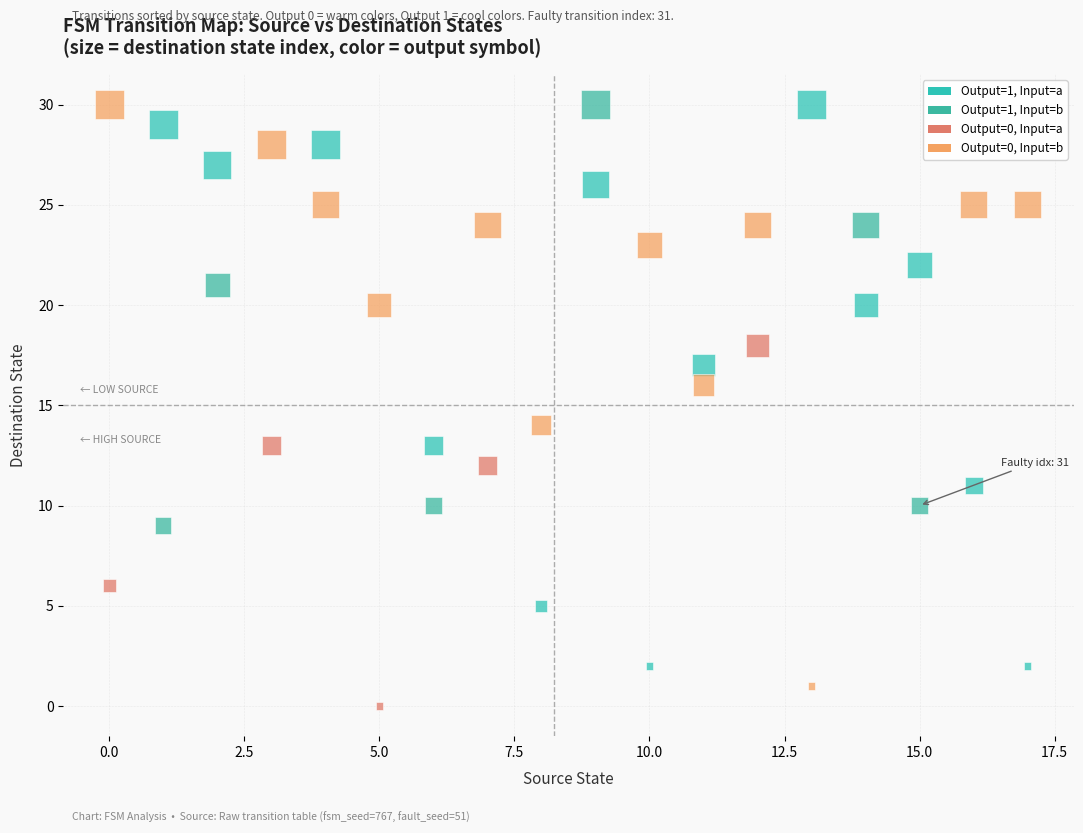

What is the range of Y values (max minus min)?

30